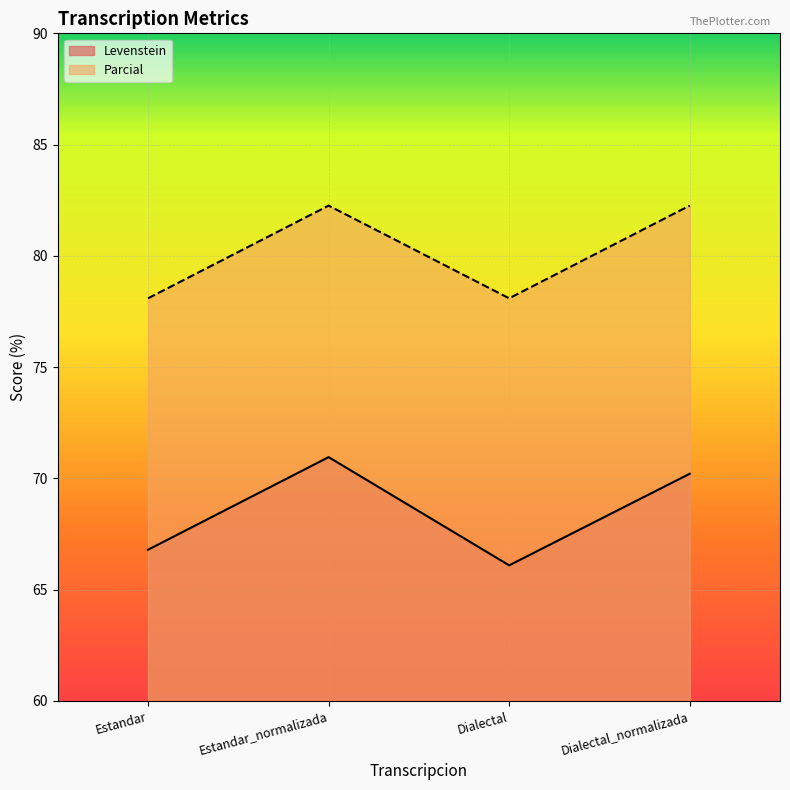

How many distinct data groups are displayed?

2